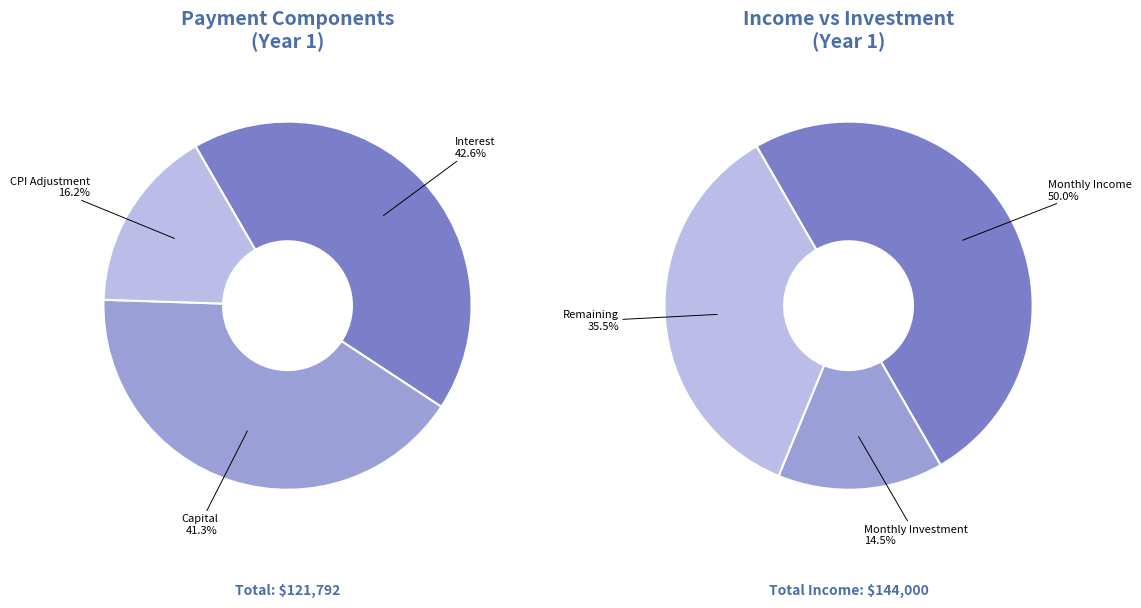

Does any single category account for the majority?

No